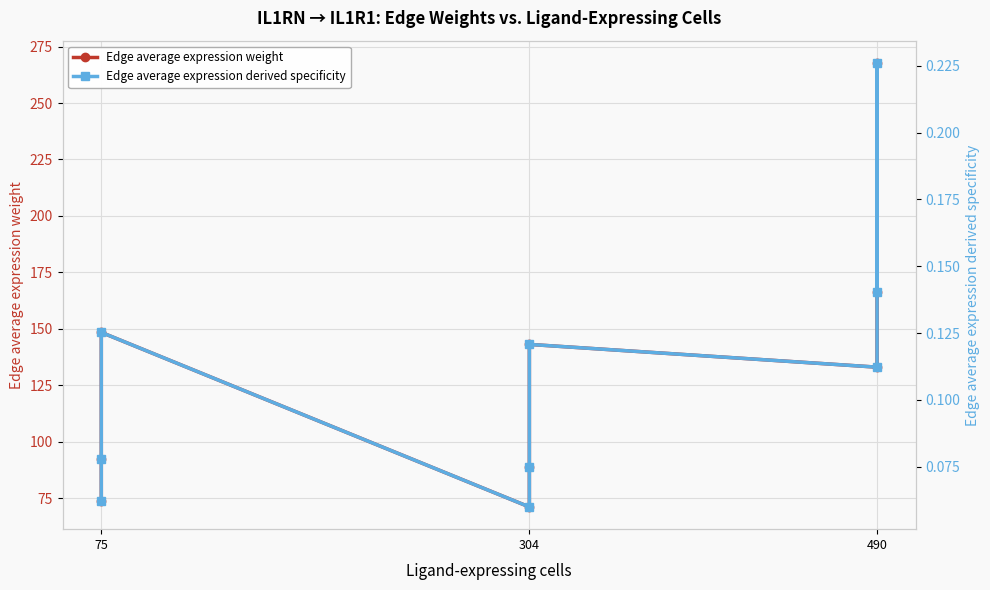

What is the lowest value of the Edge average expression weight series?

71.0